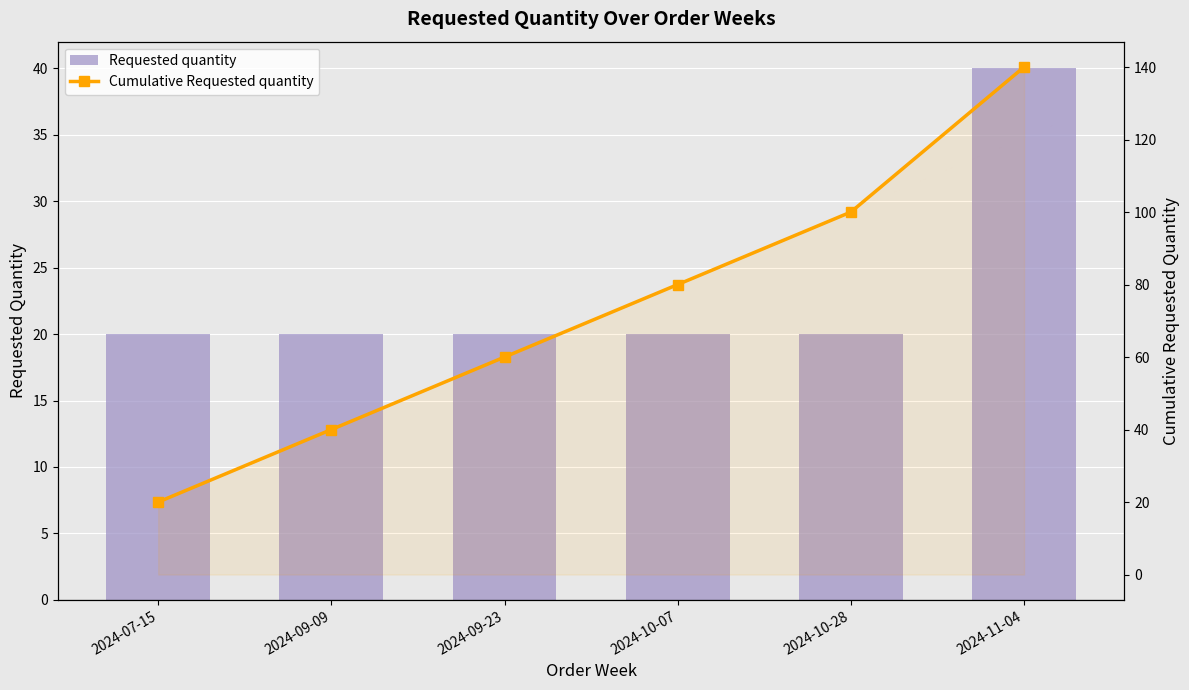

How many values in the Requested quantity series exceed 20?

1